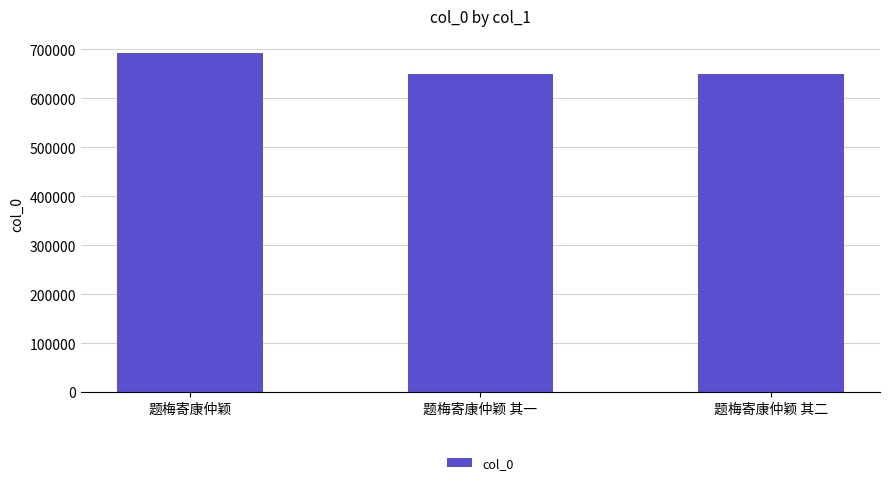

What is the change in value from 题梅寄康仲颖 to 题梅寄康仲颖 其一?

-42924